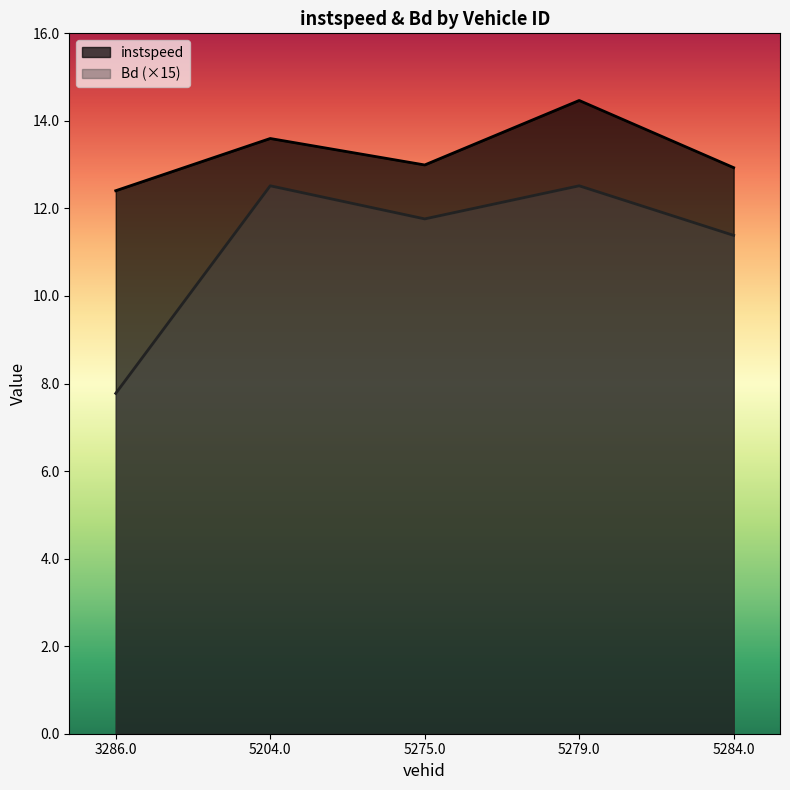

What is the average value of the instspeed series?

13.3